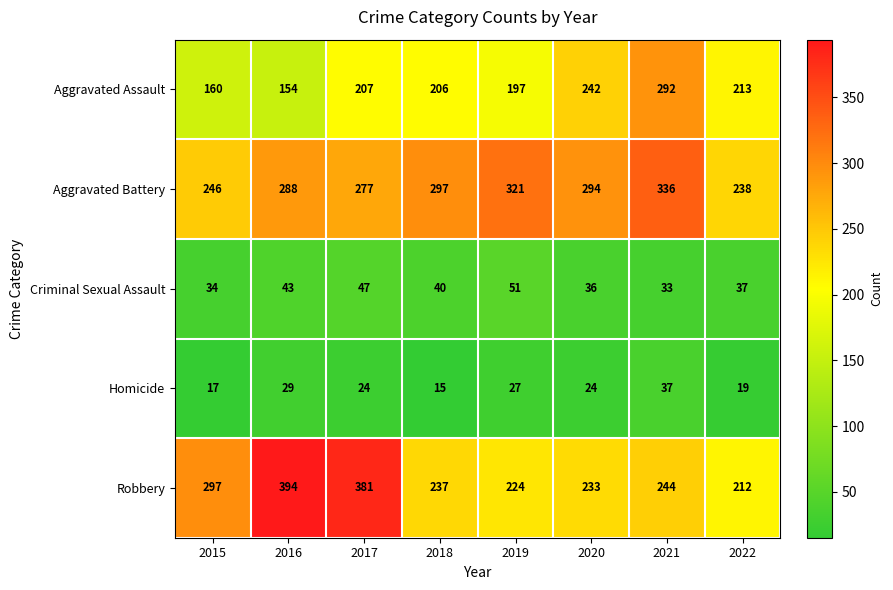

Which category has the lowest value across all series?

2018